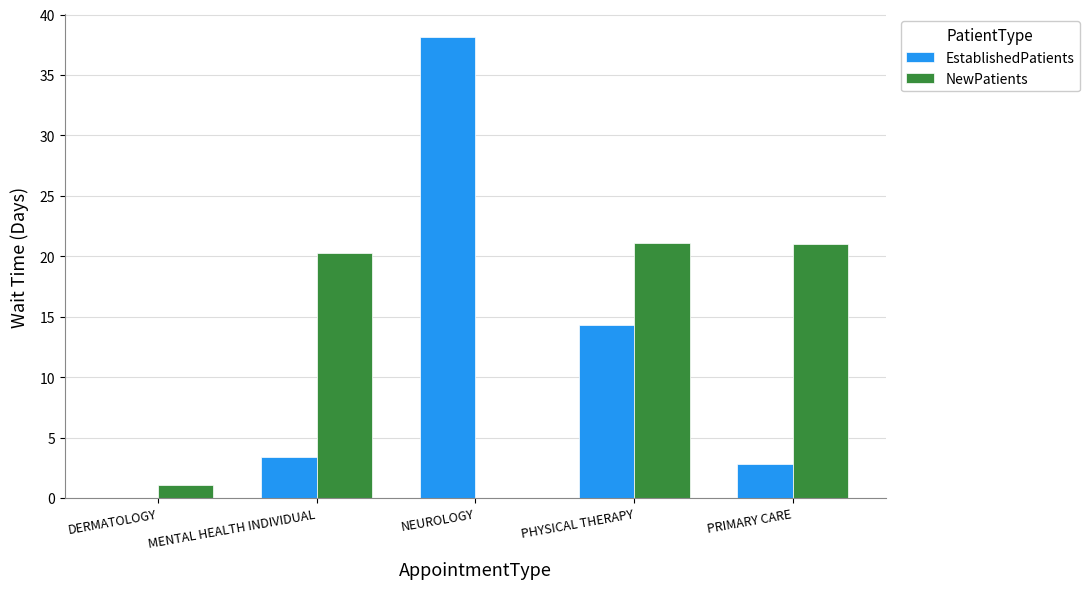

Which series has the largest total across all categories?

NewPatients